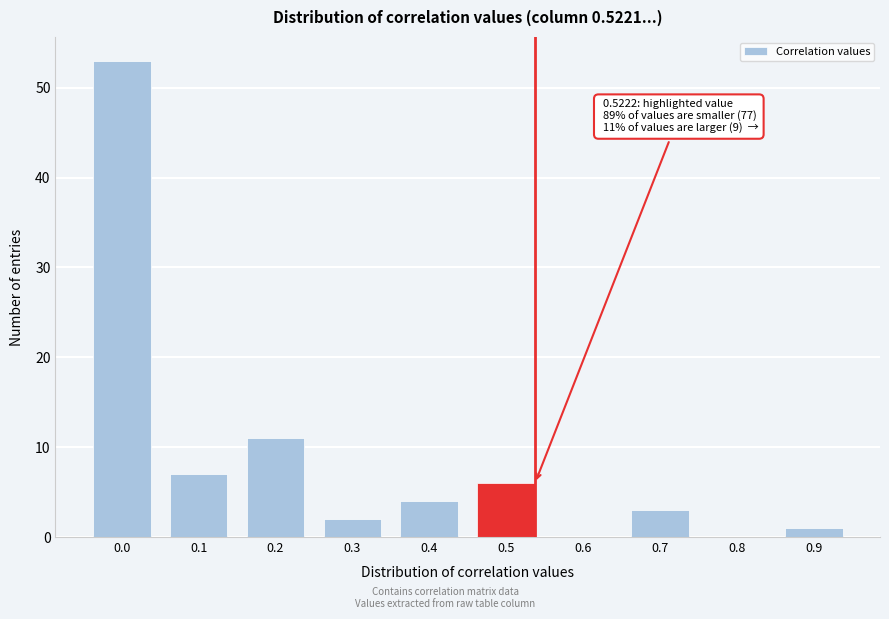

Reading left to right, extract all data points from this chart.

0.0=53	0.1=7	0.2=11	0.3=2	0.4=4	0.5=6	0.6=0	0.7=3	0.8=0	0.9=1